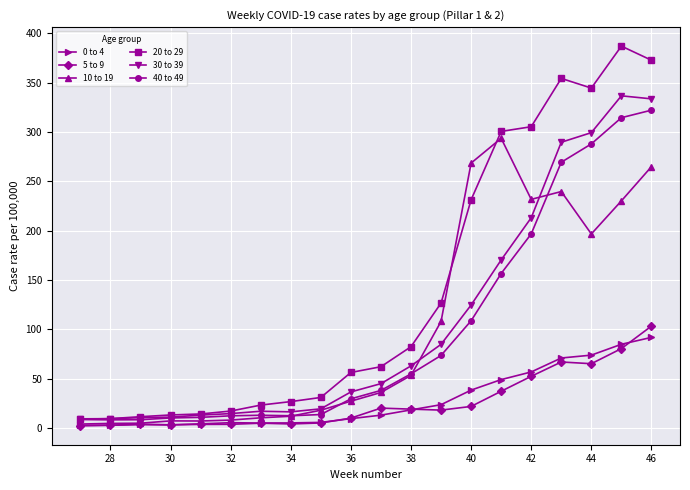

What is the maximum value shown in the chart?

386.9